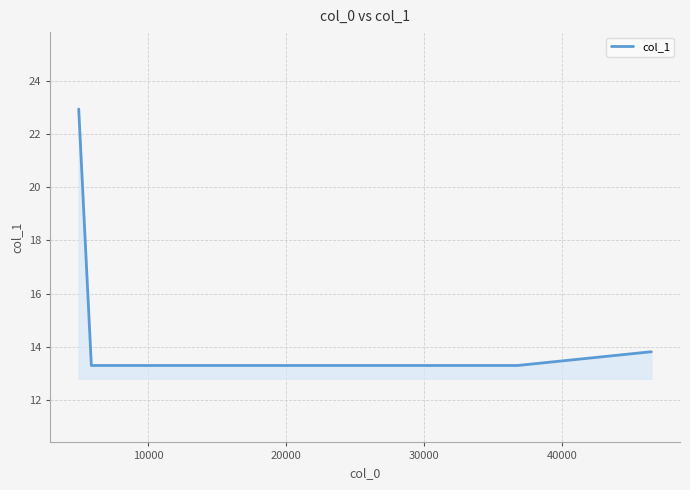

Reading left to right, transcribe all the data shown in this chart.

22.9	13.3	13.3	13.3	13.8	13.8